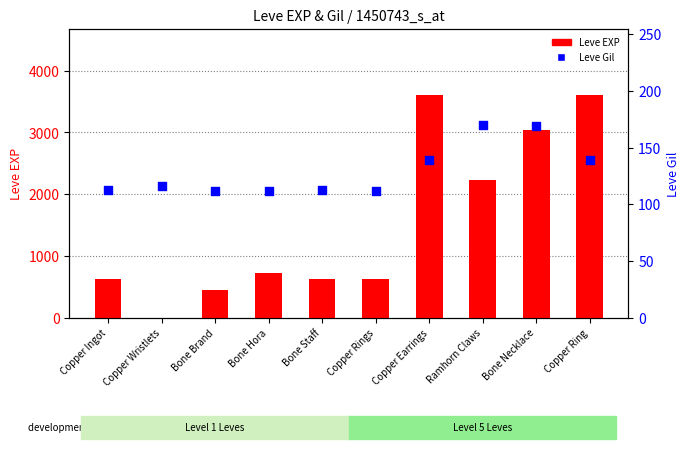

Which series has the widest spread of Y values?

Leve EXP